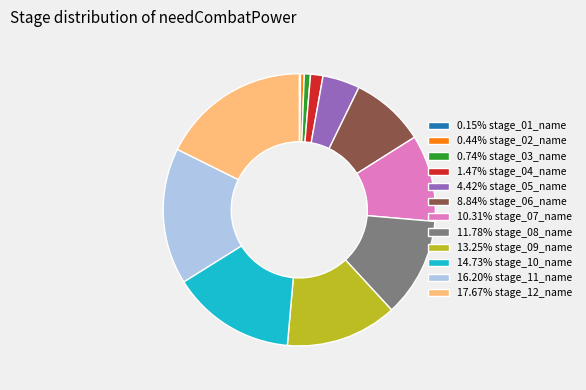

What is the ratio of the value at 17.67% stage_12_name to the value at 16.20% stage_11_name?

1.1